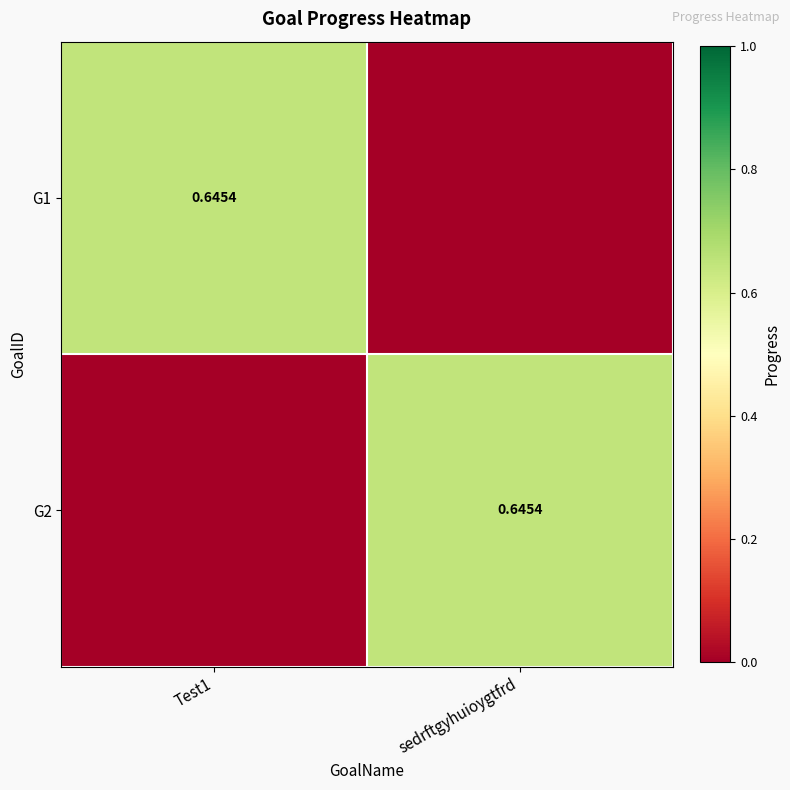

The G1 series shows 0.0 at sedrftgyhuioygtfrd. True or false?

True